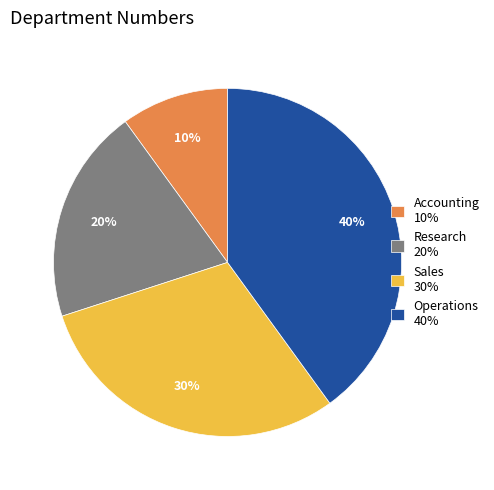

Does Accounting account for over 50% of the chart?

No